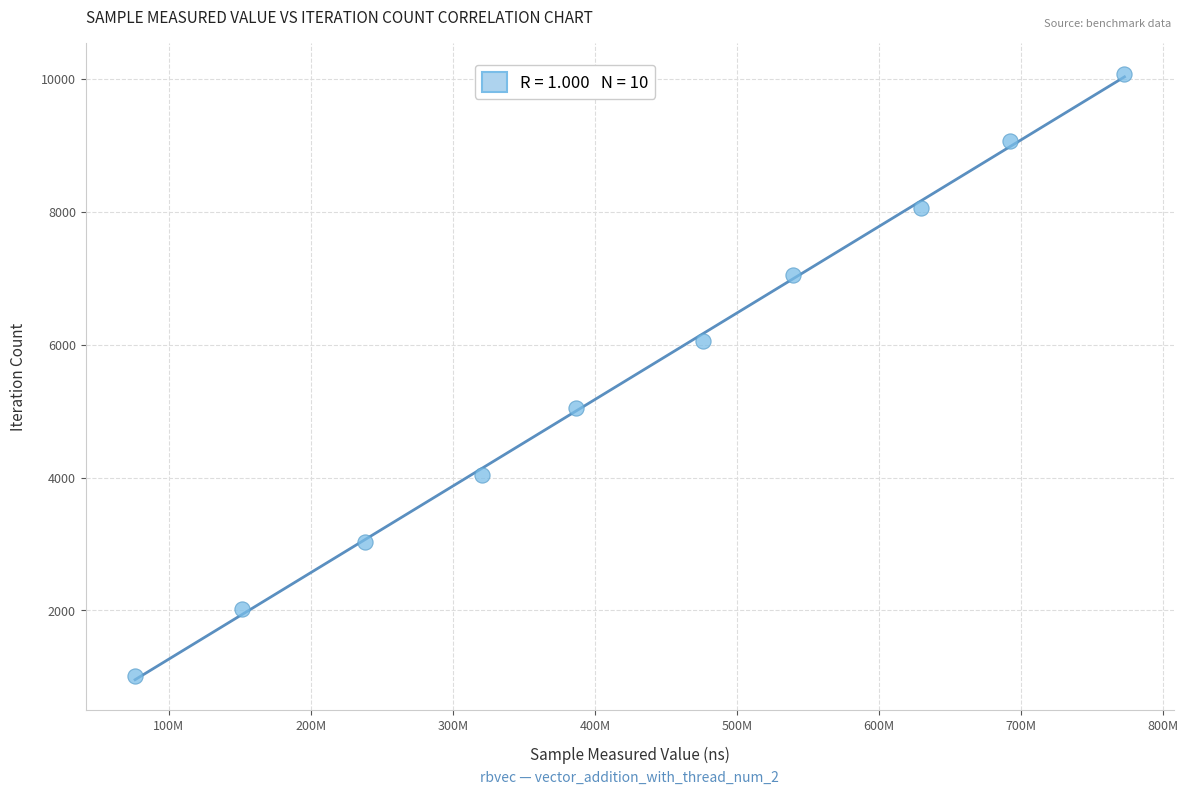

What is the average Y value?

5544